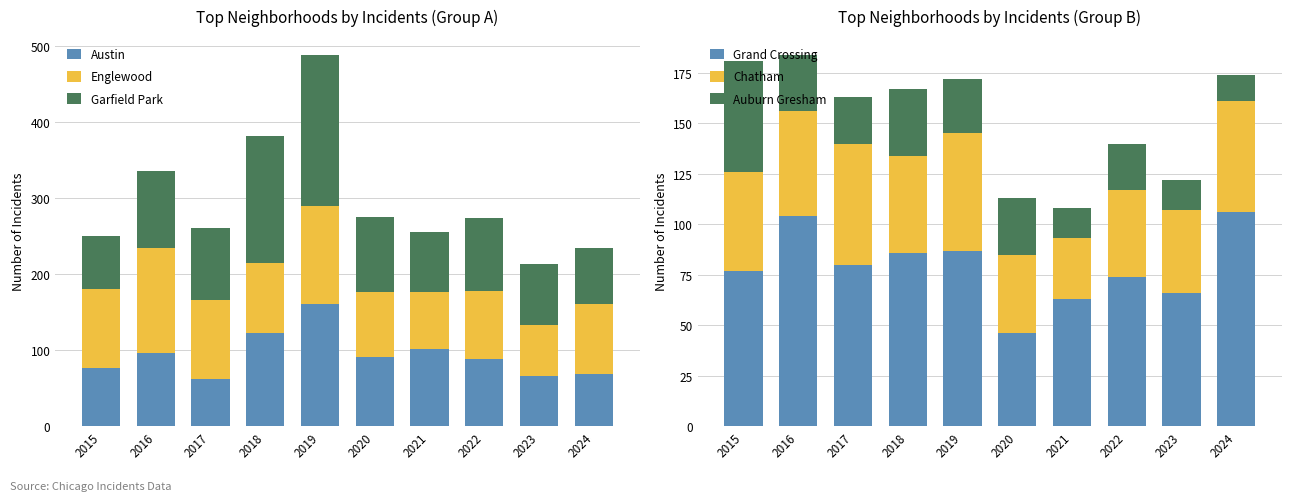

What is the highest value of the Austin series?

161